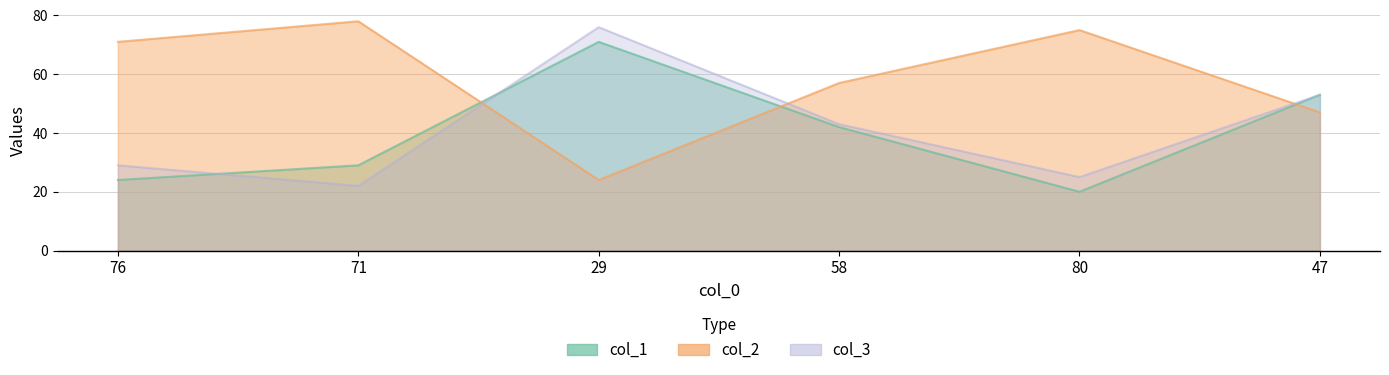

What is the value of the col_1 point at the 3rd from the left?

71